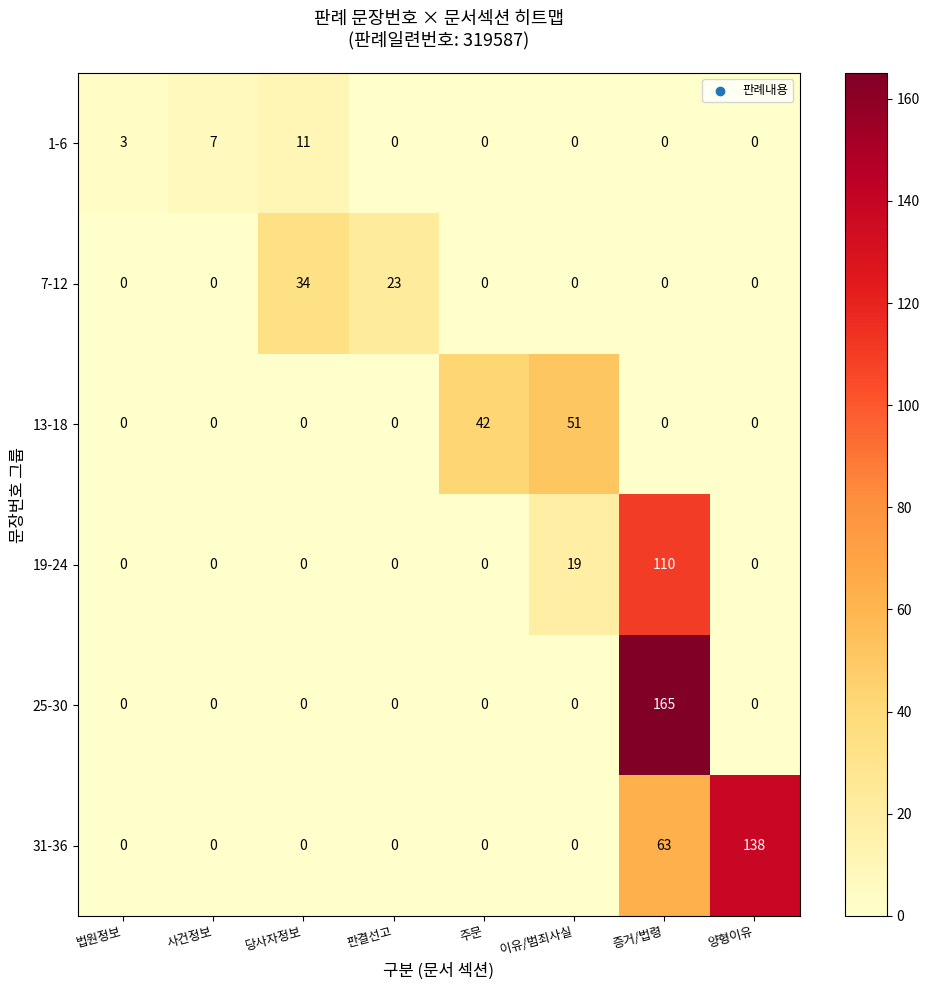

At which category does the chart reach its peak across all series?

증거/법령